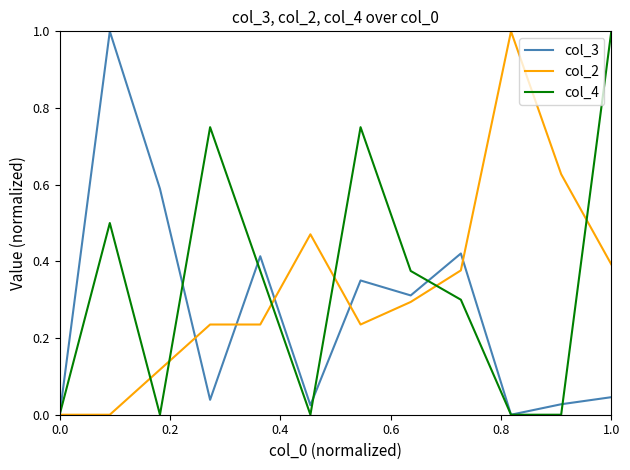

What is the highest value of the col_2 series?

1.0